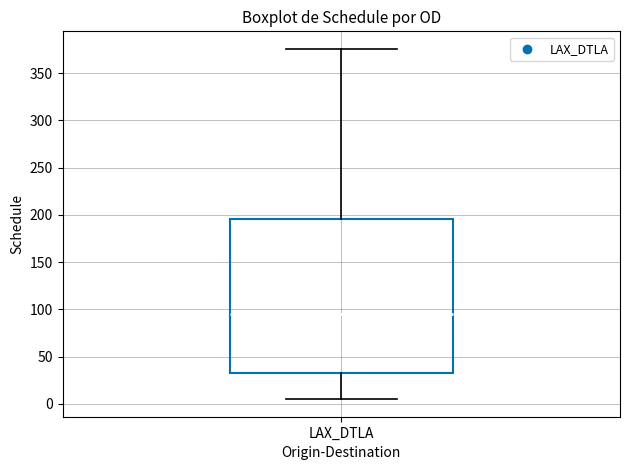

Read this box plot against the y-axis: the position of the median line, the range covered by the box, and the ends of both whiskers. The values are not printed on the chart, so give them approximately, as read against the axis.

median 95, box 35 to 195, whiskers 5 to 375